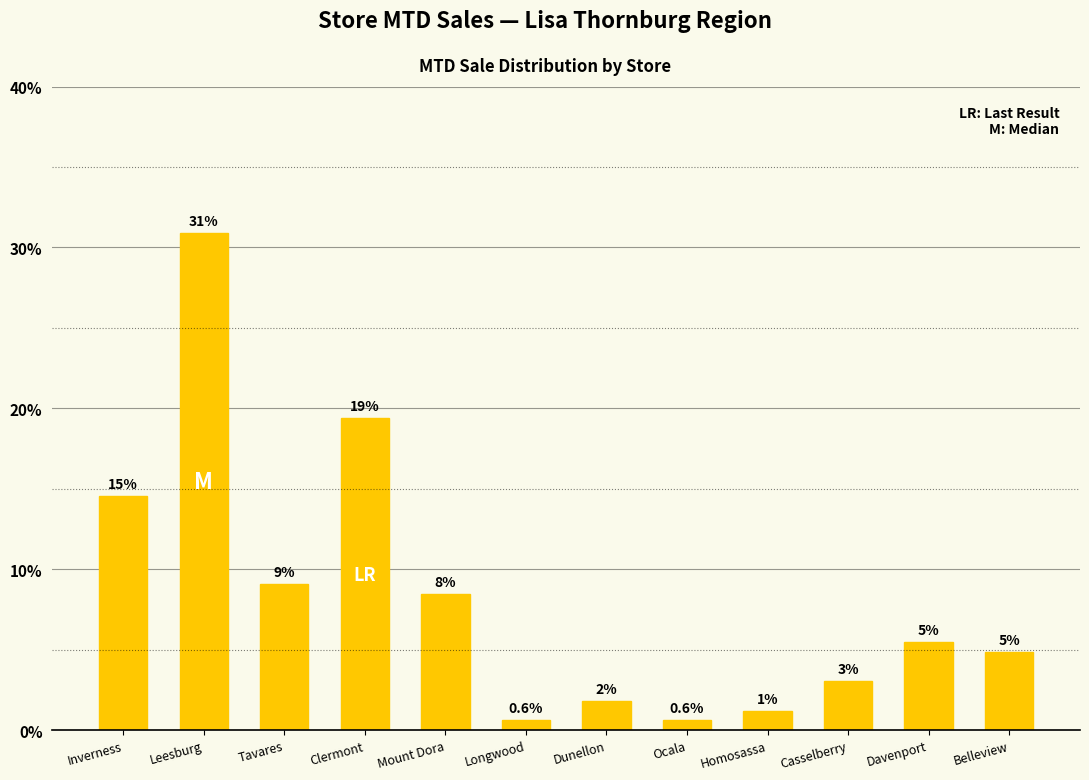

Does the chart contain any negative values?

No